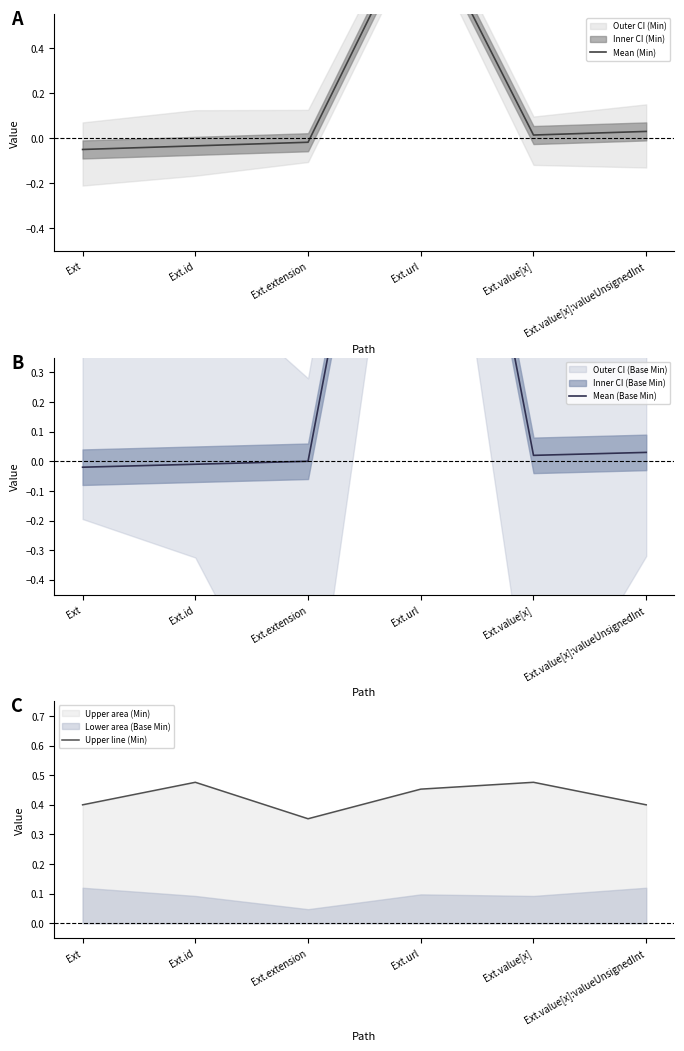

Rank the series by their average value, from highest to lowest.

Upper line (Min), Mean (Base Min), Mean (Min)